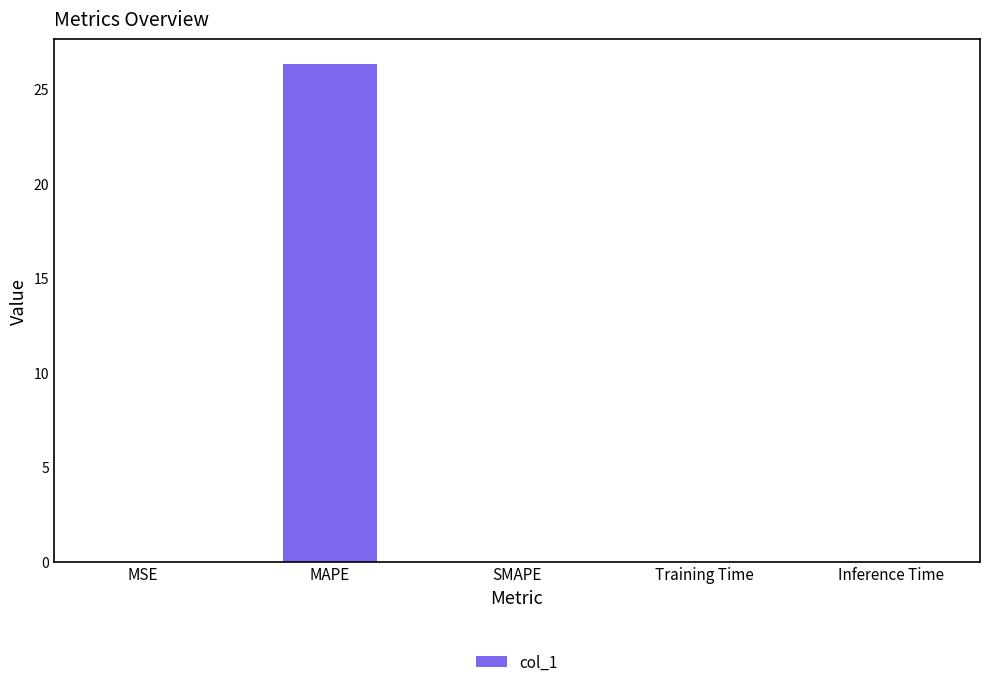

What is the sum of the values at SMAPE and MAPE?

26.3